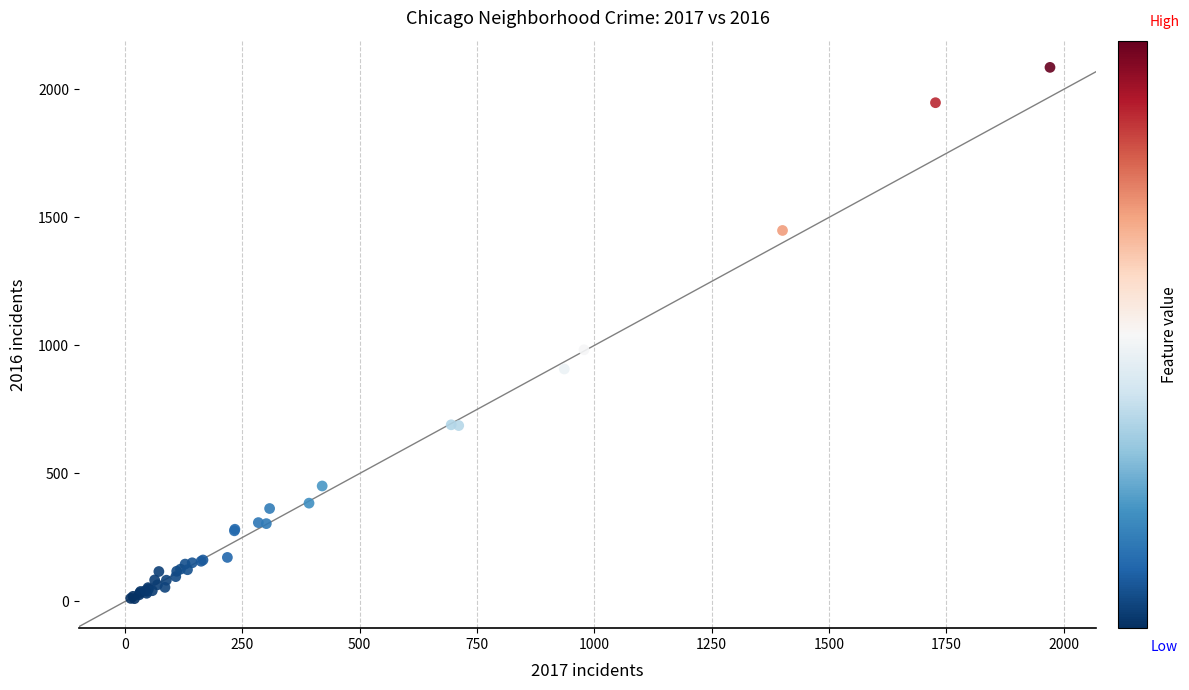

What Y value in the scatter plot is closest to 1048?

983